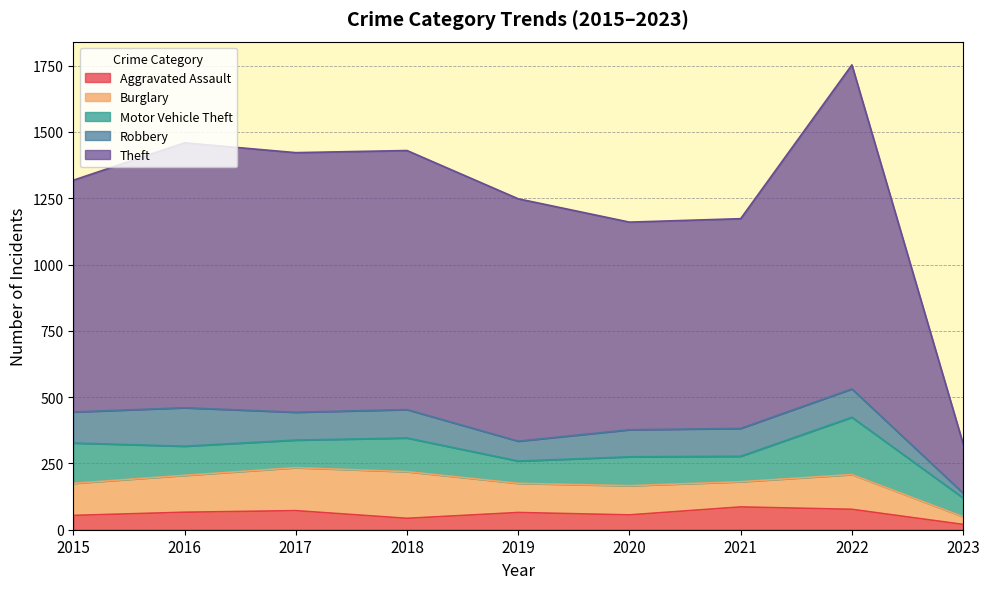

How many values in the Motor Vehicle Theft series exceed 109?

4